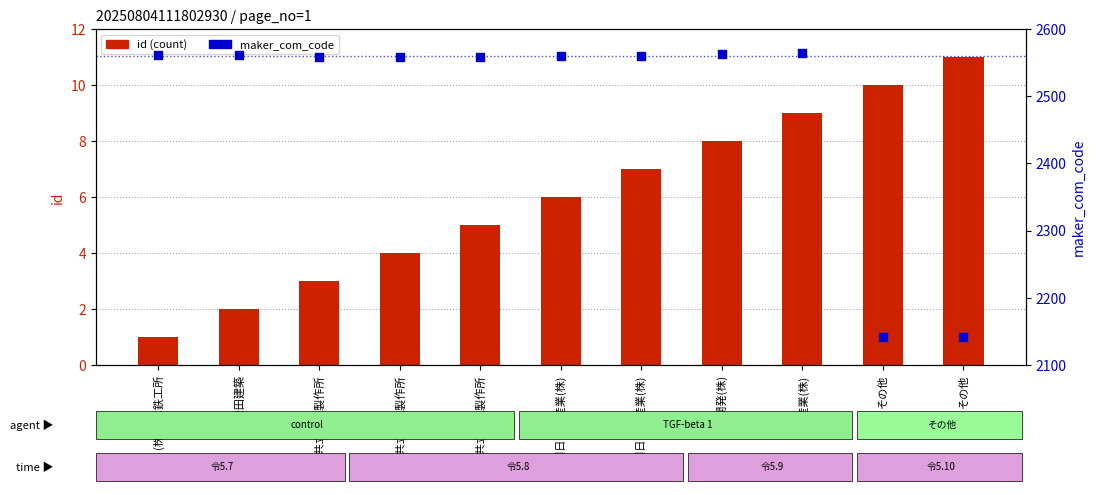

Is the value of id at (株)共立電機製作所 greater than the value of maker_com_code at (株)共立電機製作所?

No